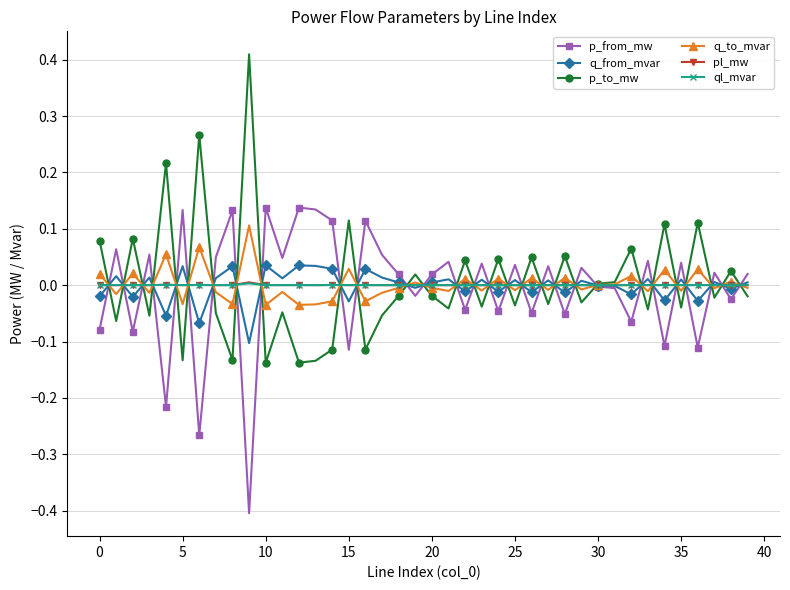

What is the minimum value shown in the chart?

-0.4